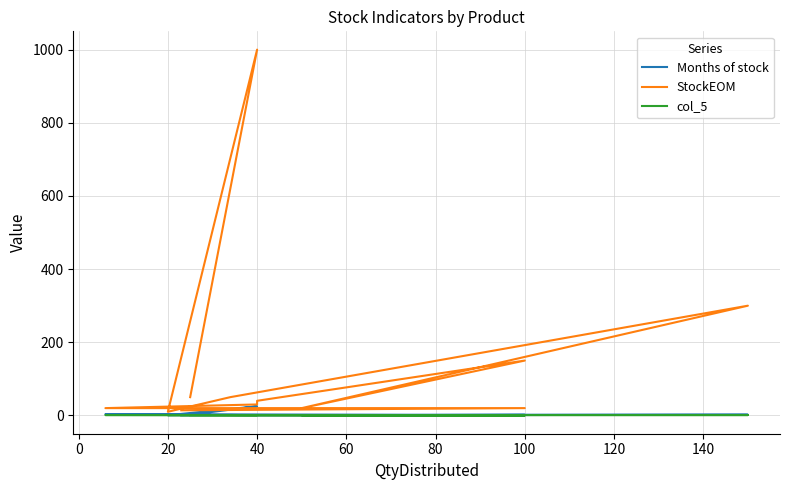

True or false: col_5 has a value of 1.5 at −20.

False